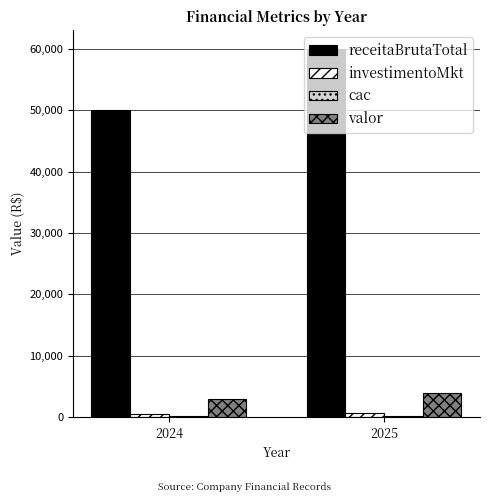

Which series has the largest range (max minus min)?

receitaBrutaTotal